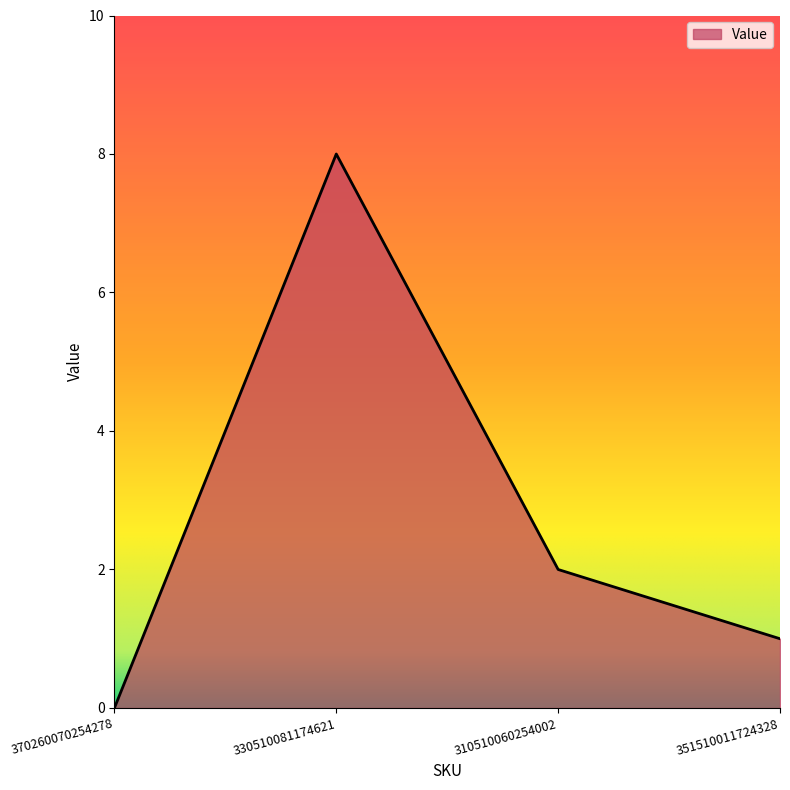

The value at 351510011724328 is 1. True or false?

True